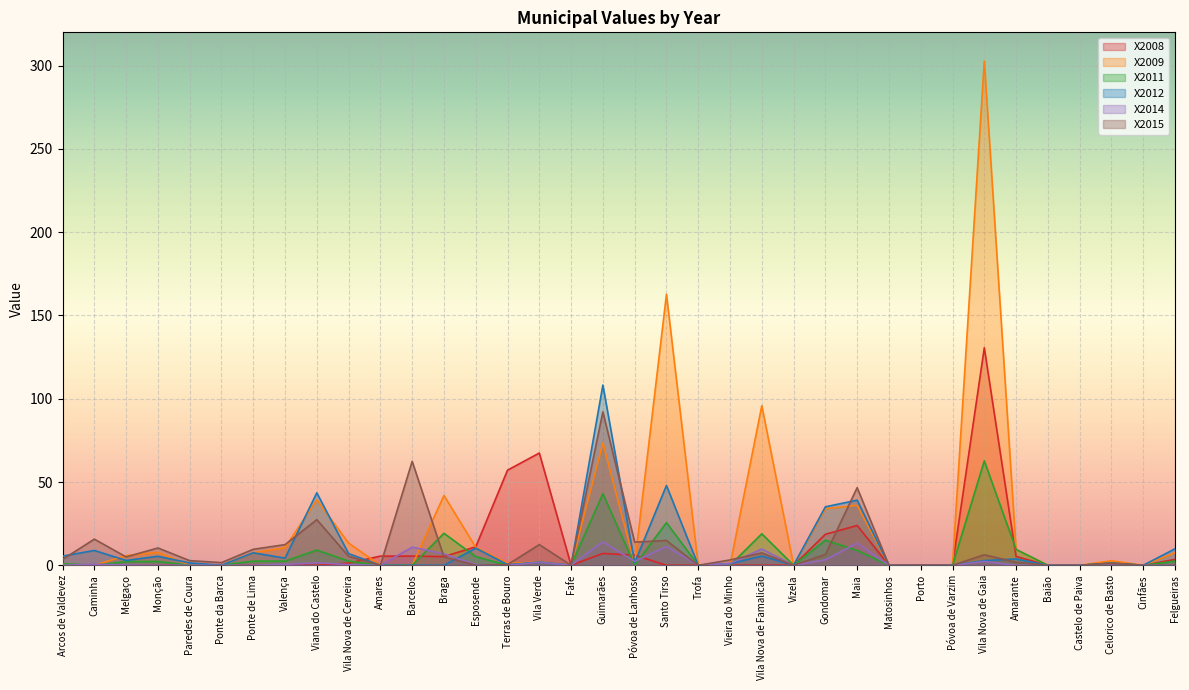

Is it true that X2011 equals 0.0 at Terras de Bouro?

True